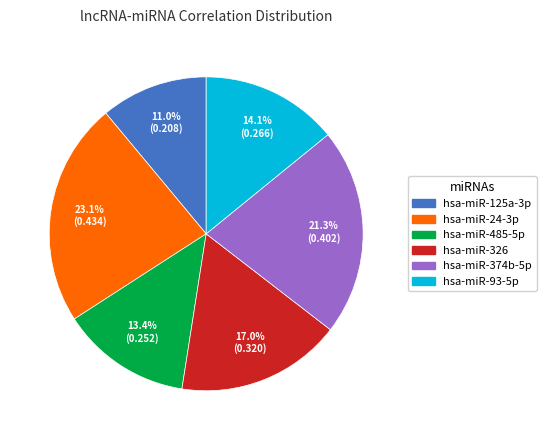

Is there a majority slice in this chart?

No